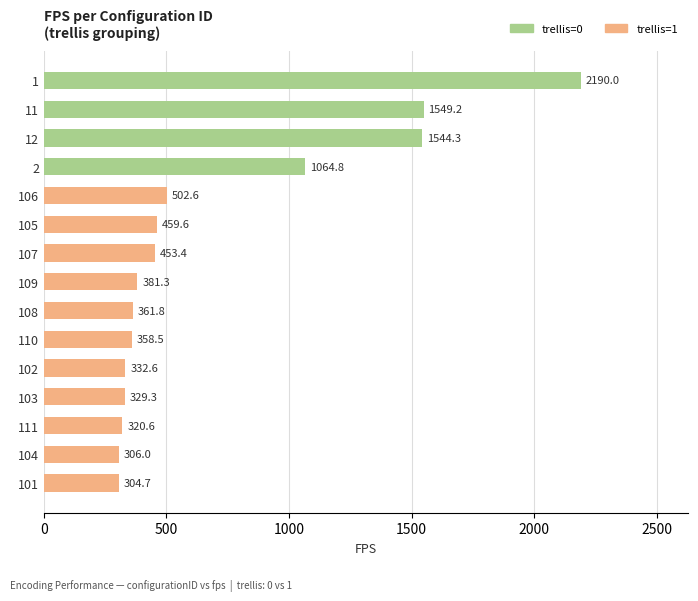

What is the difference between the second highest and second lowest values?

1243.2